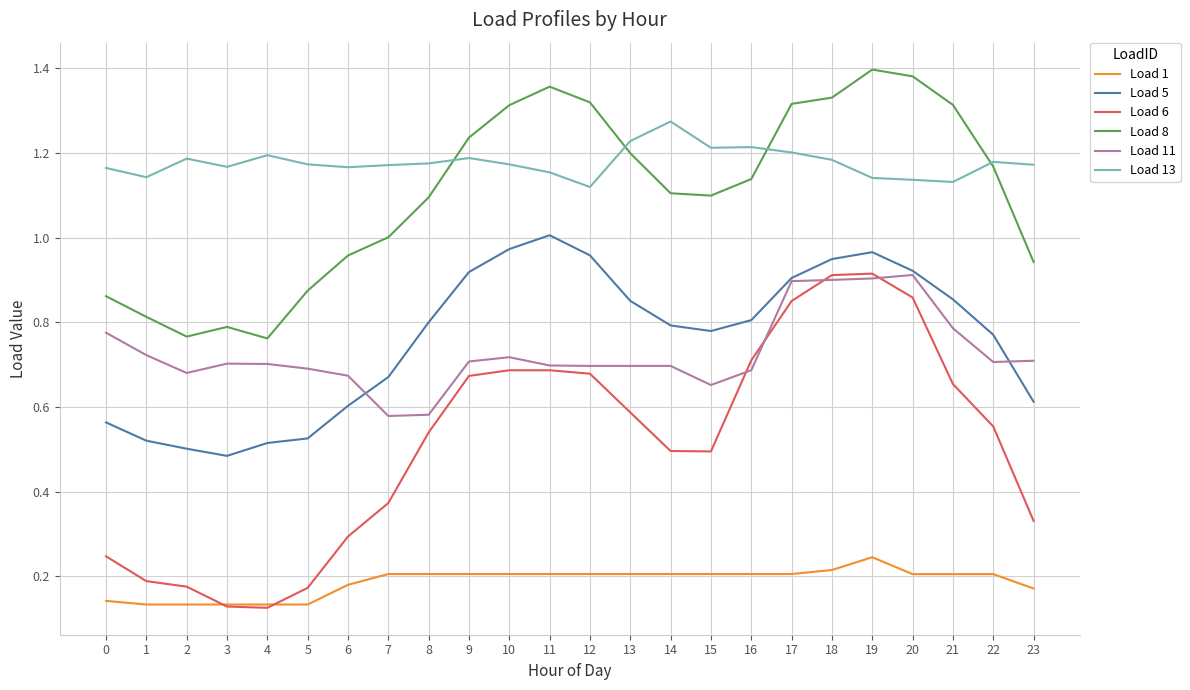

Between which two adjacent categories do Load 13 and Load 8 first intersect?

8 and 9